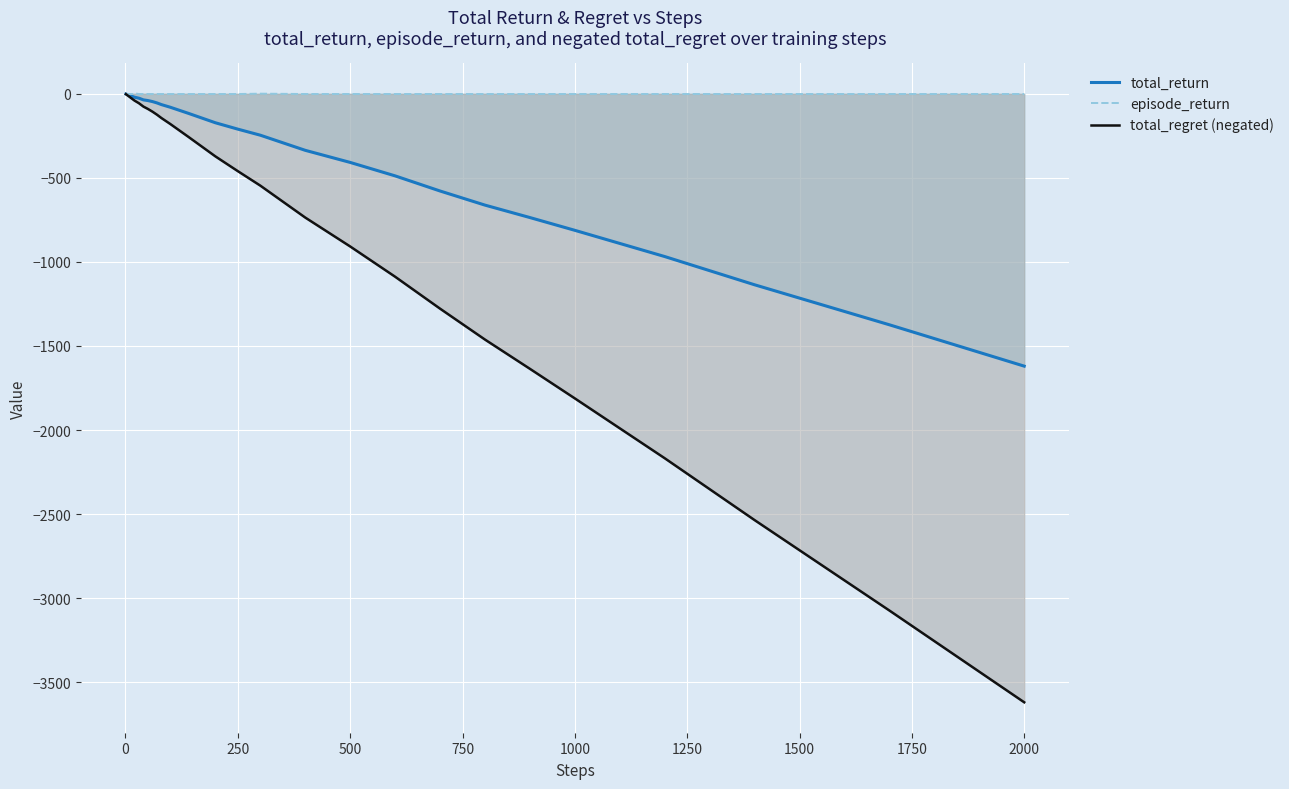

How many values in episode_return are above zero?

2